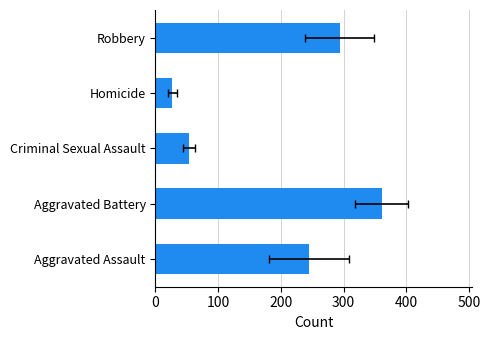

What is the value of the 1st bar from the left?

244.9